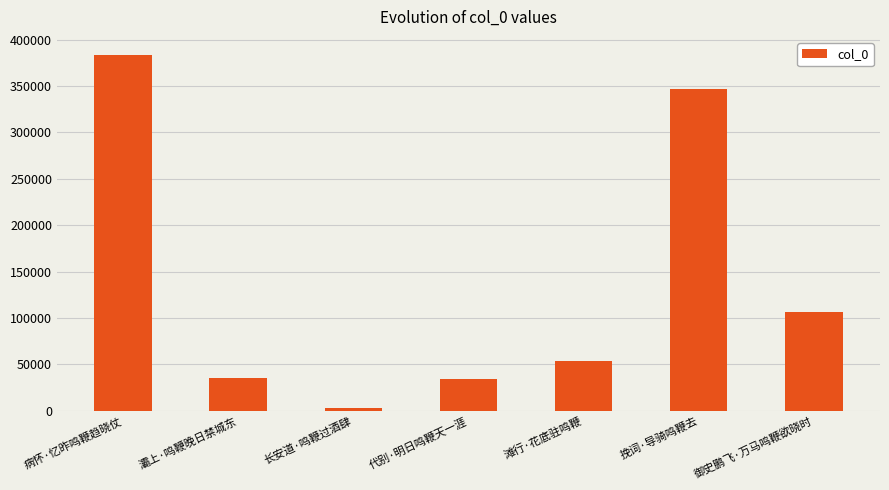

At which label is the value closest to 193708?

御史鹏飞·万马鸣鞭欲晓时